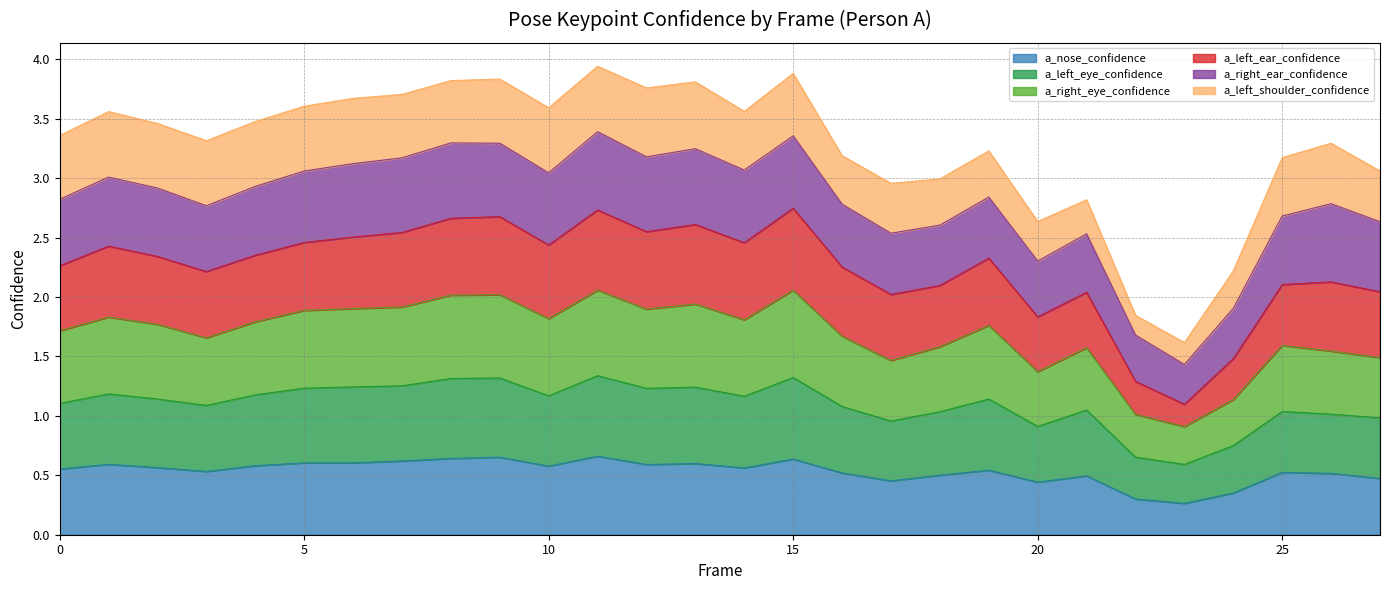

What is the total value across all series at 25?

3.2